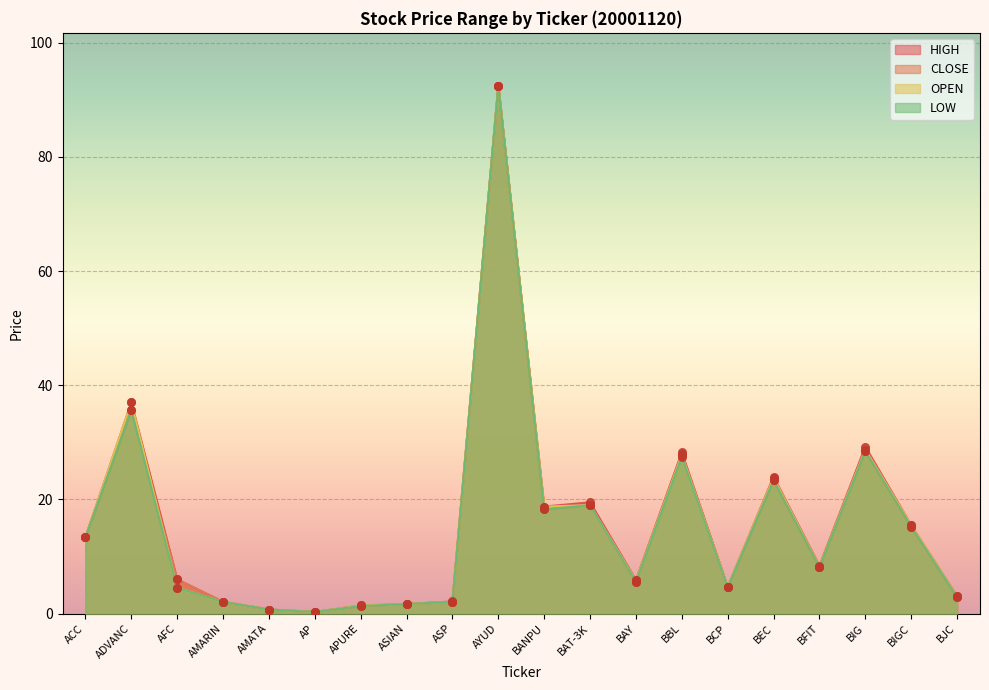

Which series contains the lowest Y value?

HIGH